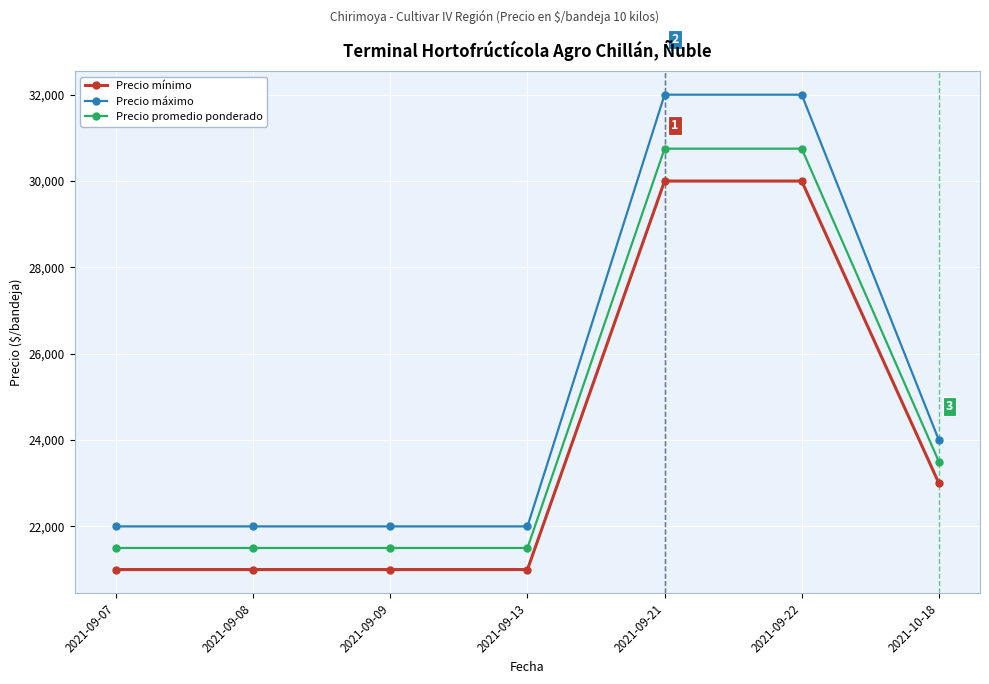

True or false: Precio máximo and Precio mínimo cross at least once.

False